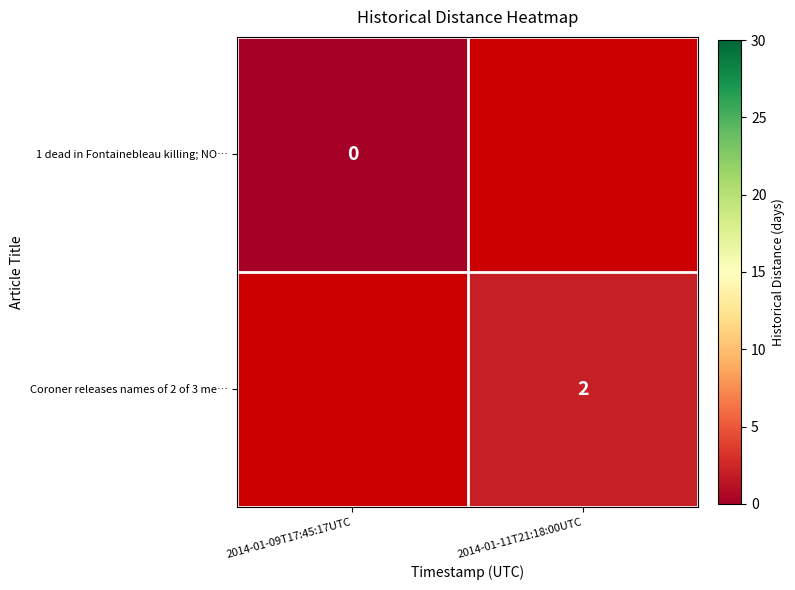

True or false: Coroner releases names of 2 of 3 me… has a value of 1 at 2014-01-11T21:18:00UTC.

False